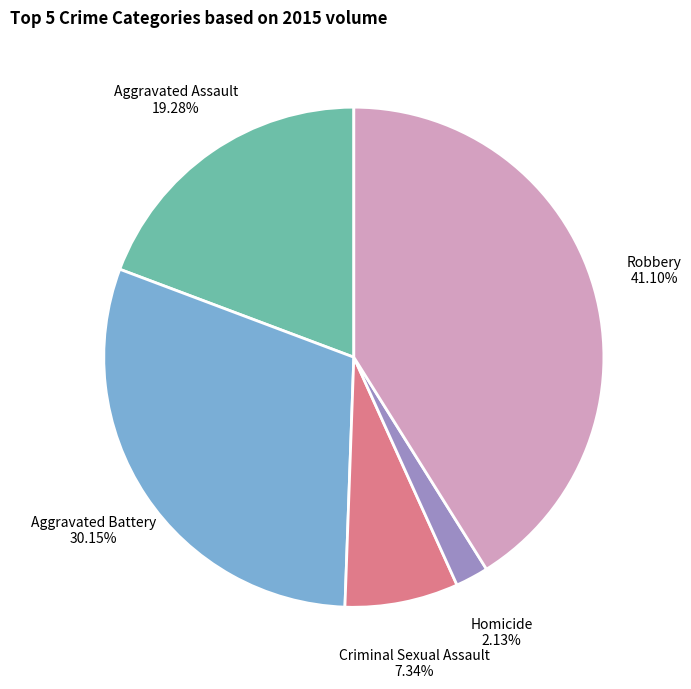

To the nearest percent, what percentage of the pie is Aggravated Assault?

19%